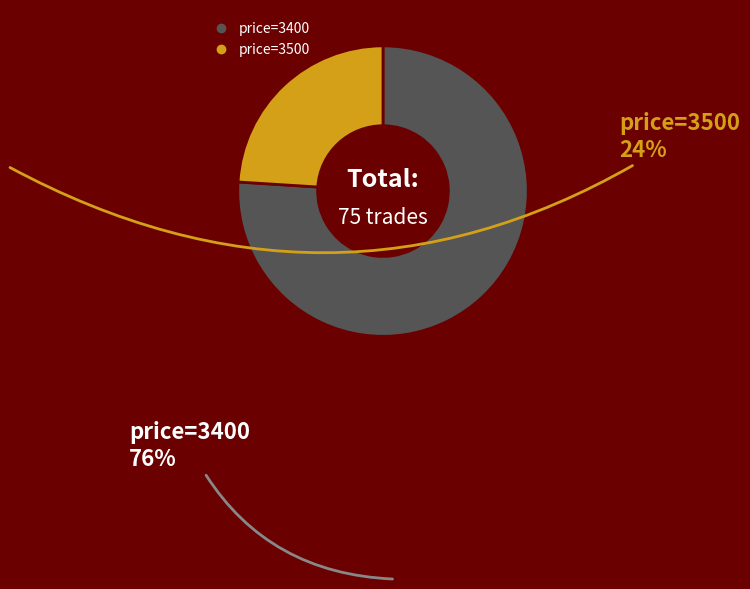

Is there a majority slice in this chart?

Yes